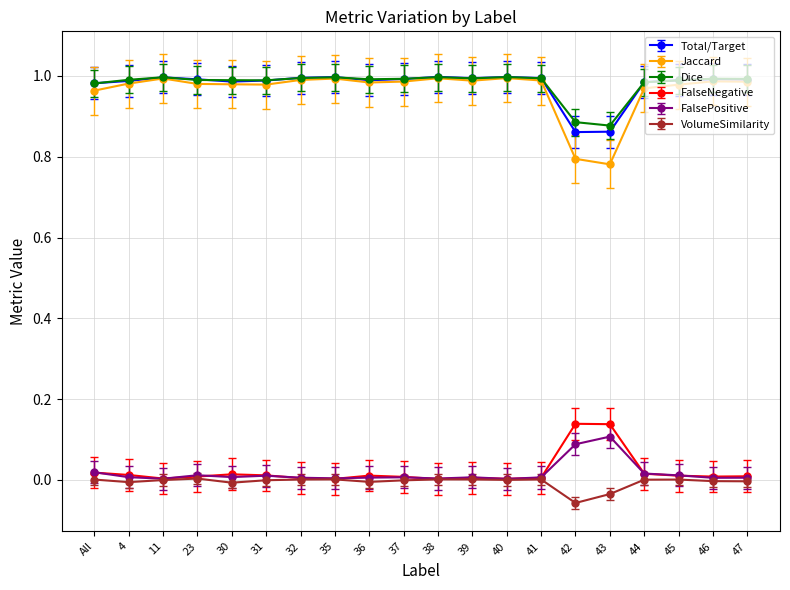

True or false: Dice and VolumeSimilarity cross at least once.

False